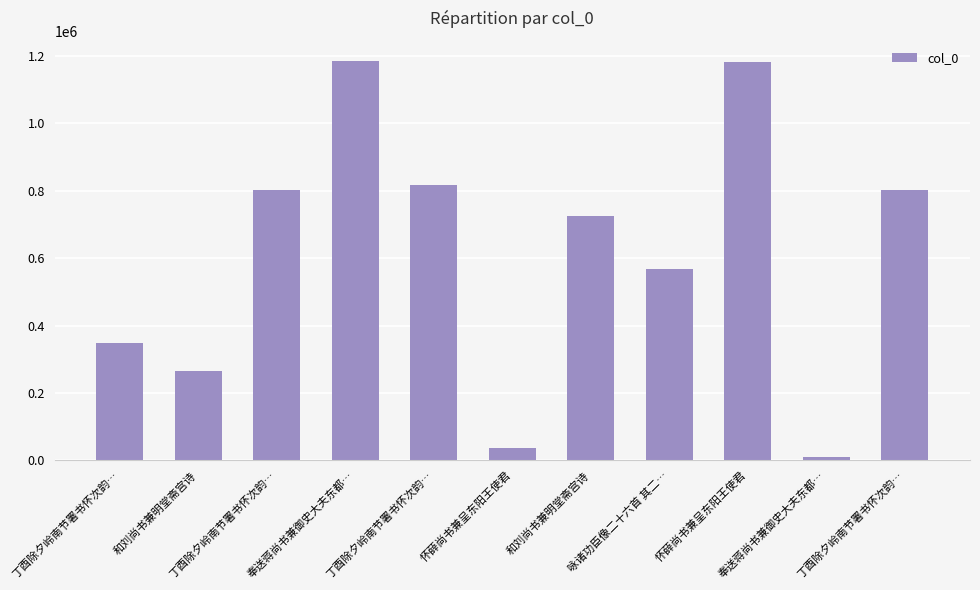

Is it true that the value at 奉送蒋尚书兼御史大夫东都… is 7008?

False